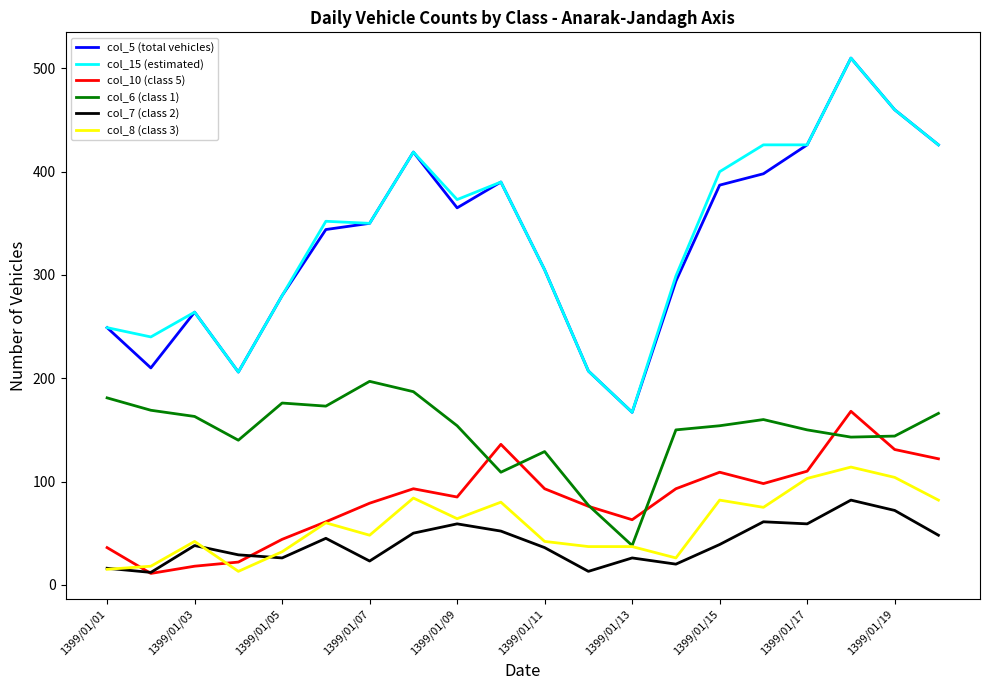

What is the minimum value shown in the chart?

11